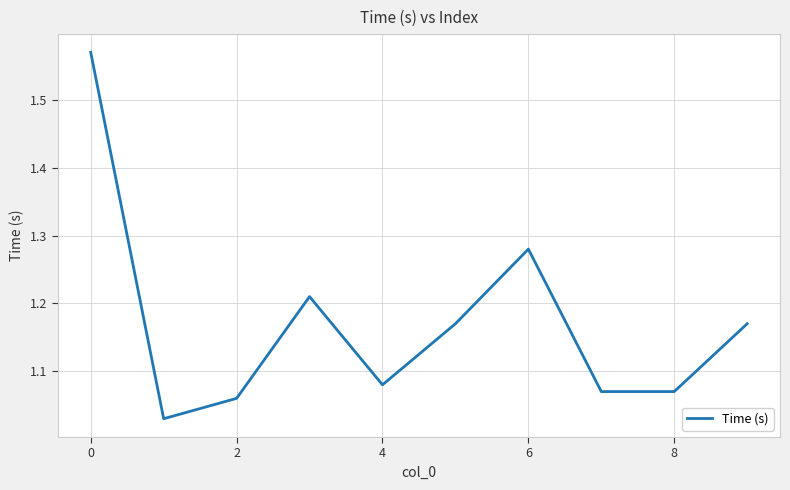

What is the difference between the maximum and minimum values?

0.5